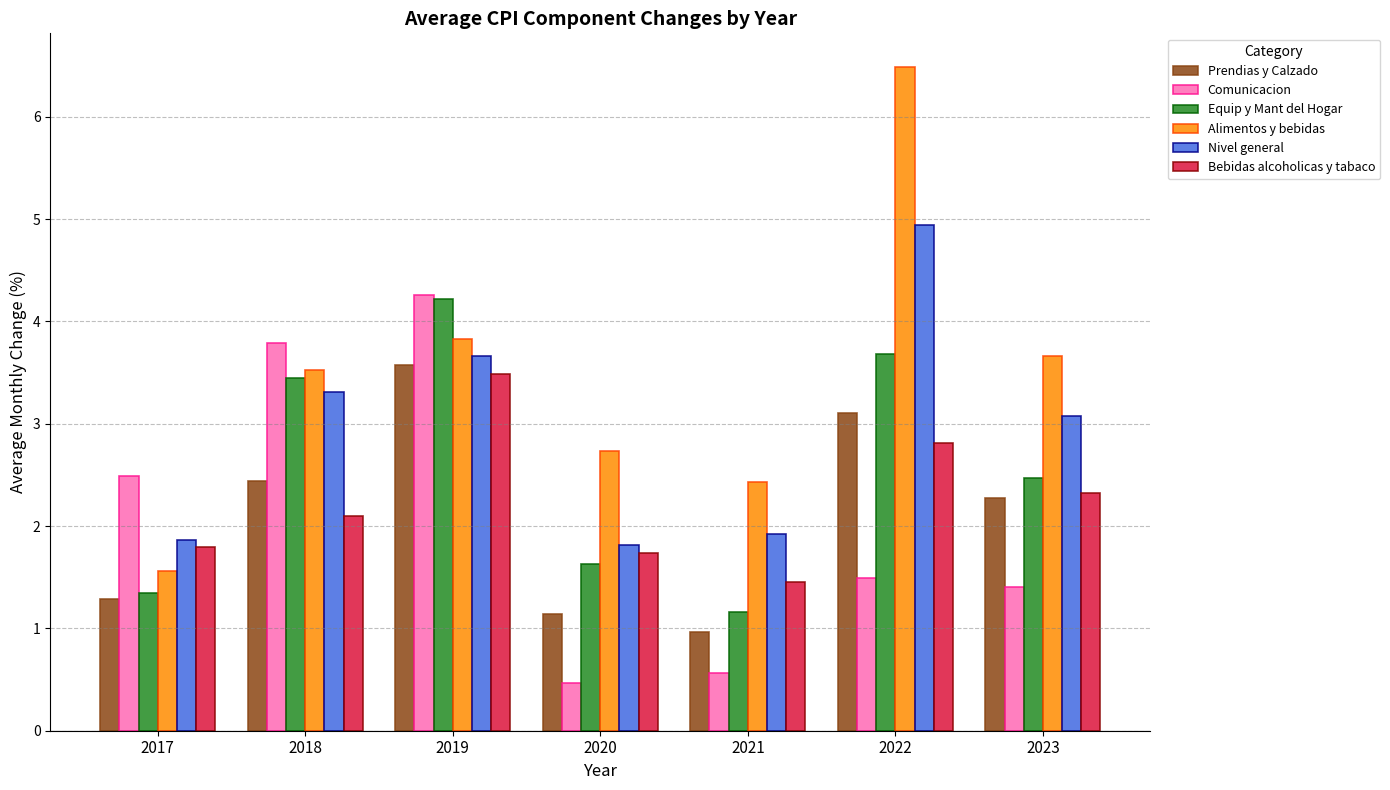

How many categories are shown in the chart?

7